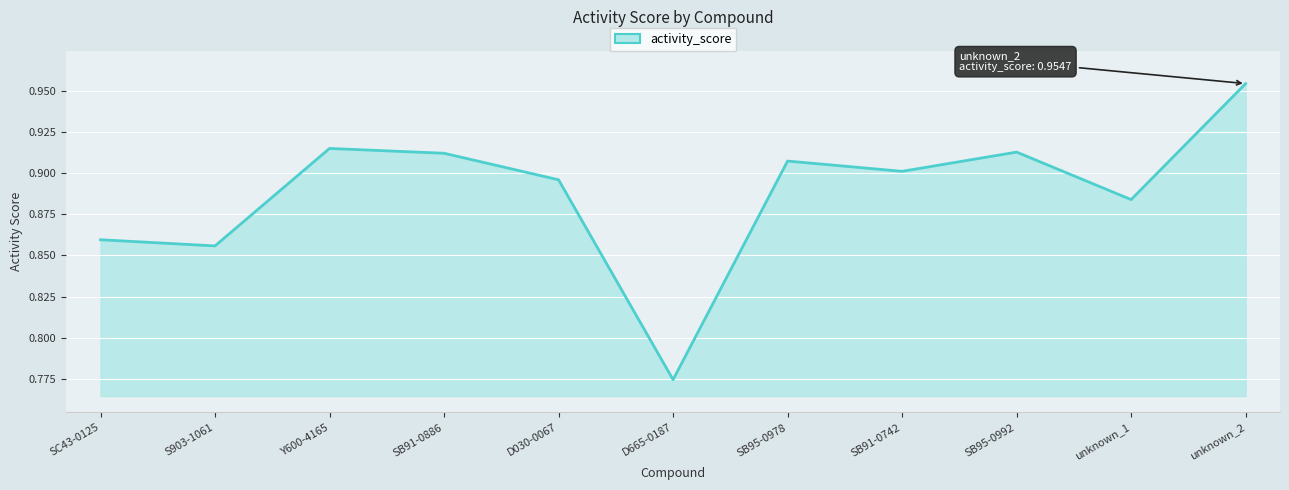

How many lines are shown in the chart?

1